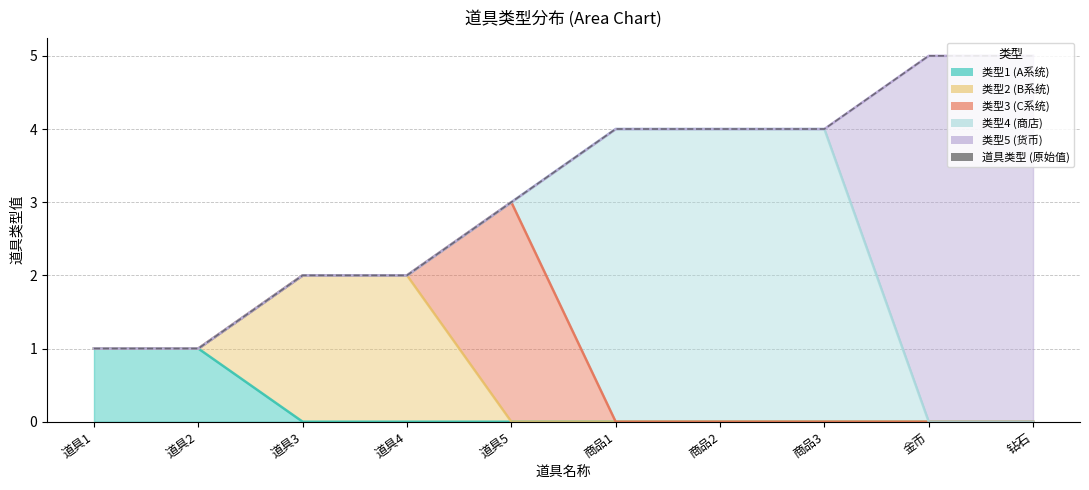

At which label is the value closest to 3?

道具5